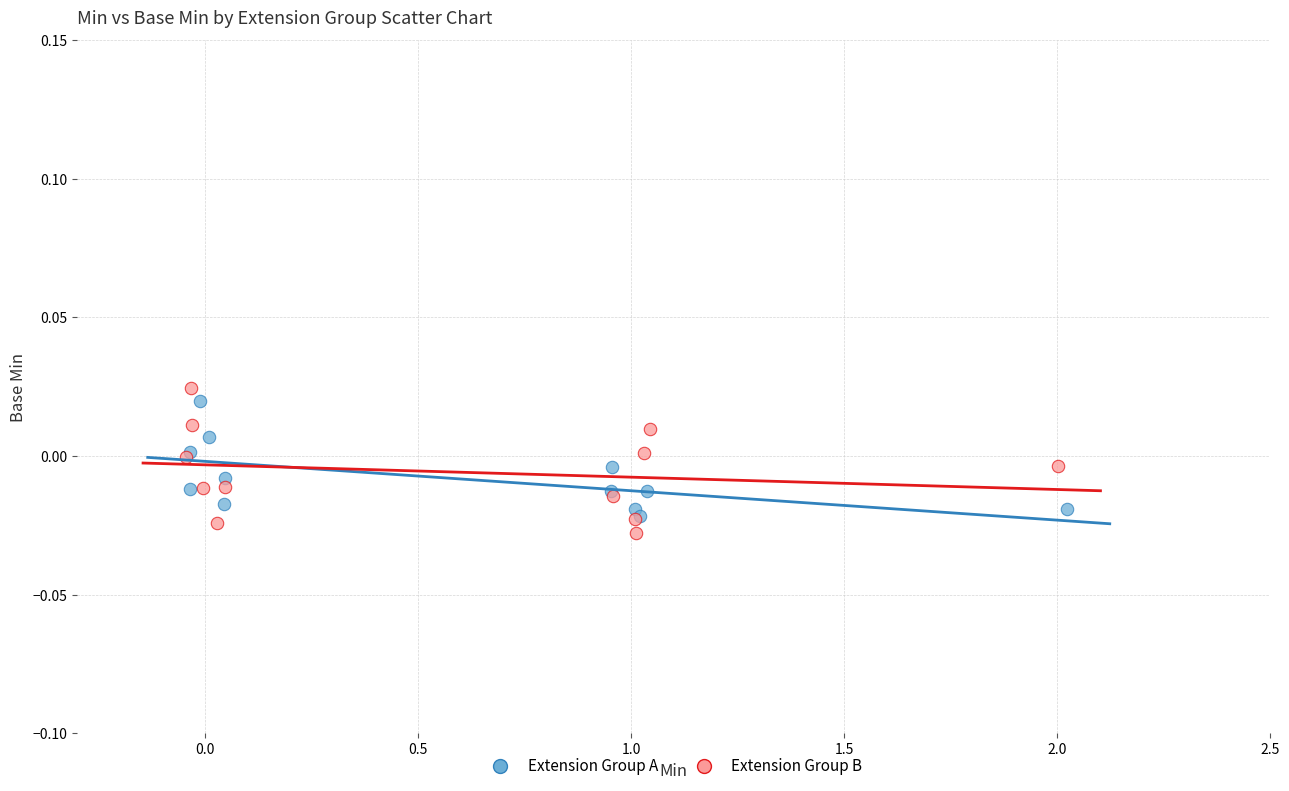

What are all the series names shown in the legend?

Extension Group A, Extension Group B